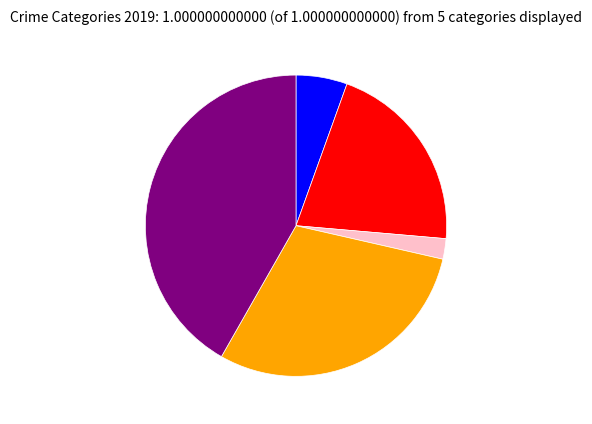

Is there any slice that represents more than half of the pie?

No